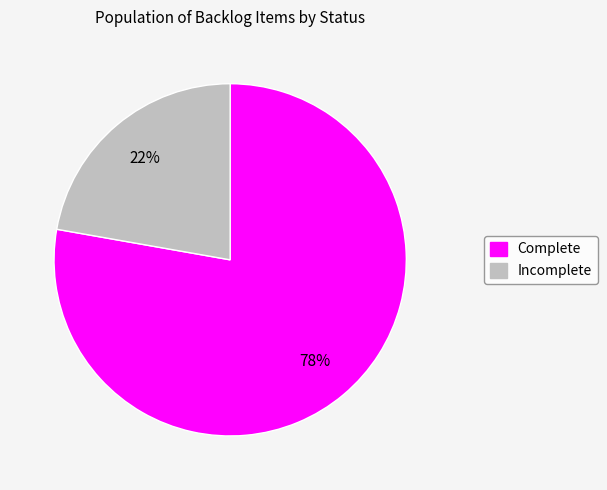

True or false: Incomplete accounts for 12% of the total.

False